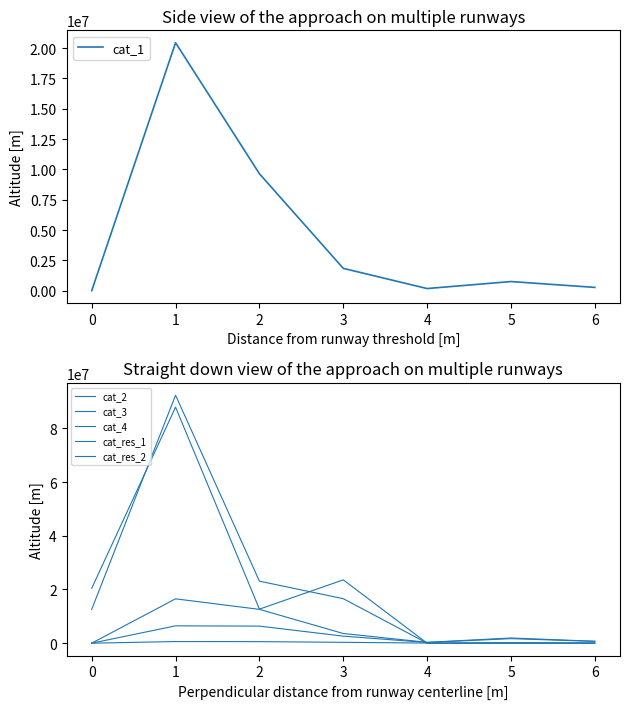

What is the difference between the maximum and second lowest values in the cat_res_2 series?

92359478